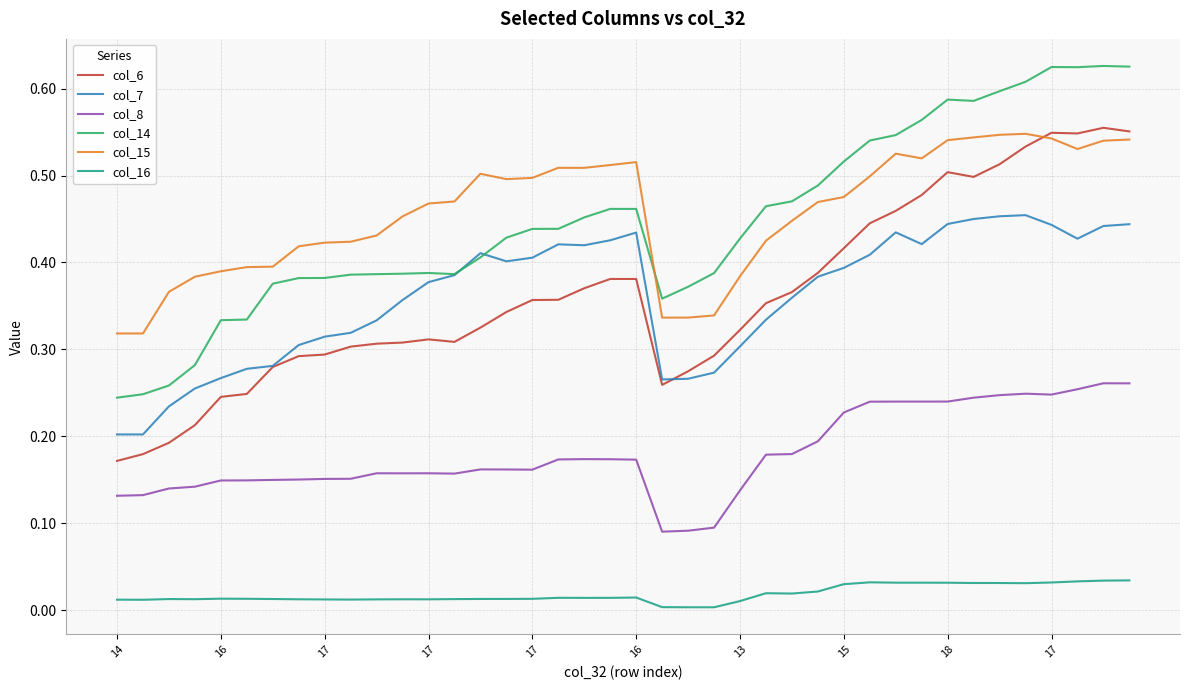

What is the sum of all col_14 values?

17.9